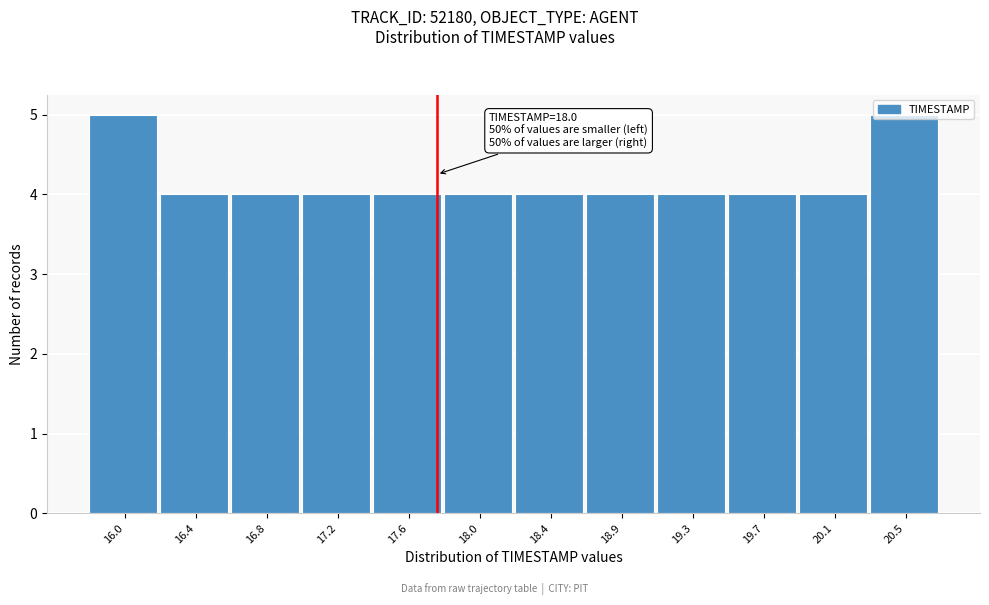

Is it true that the value at 19.3 is 4?

True